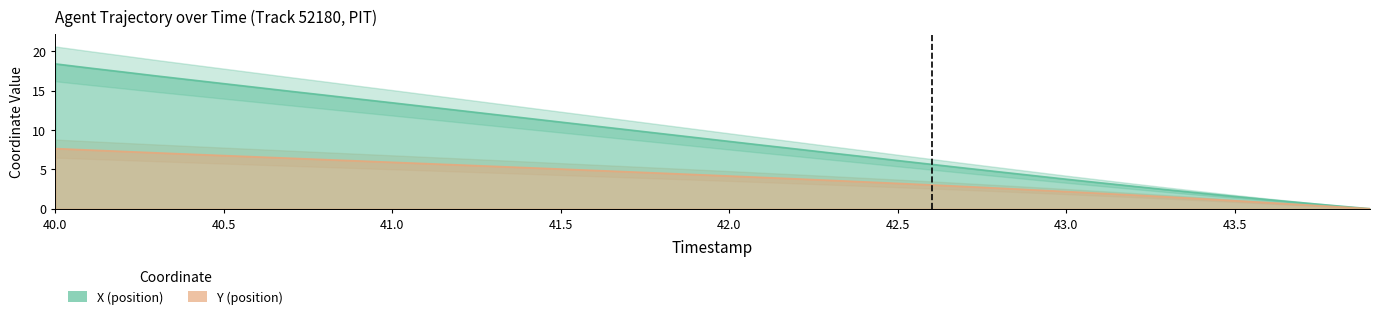

How many positive values does the X series have?

39